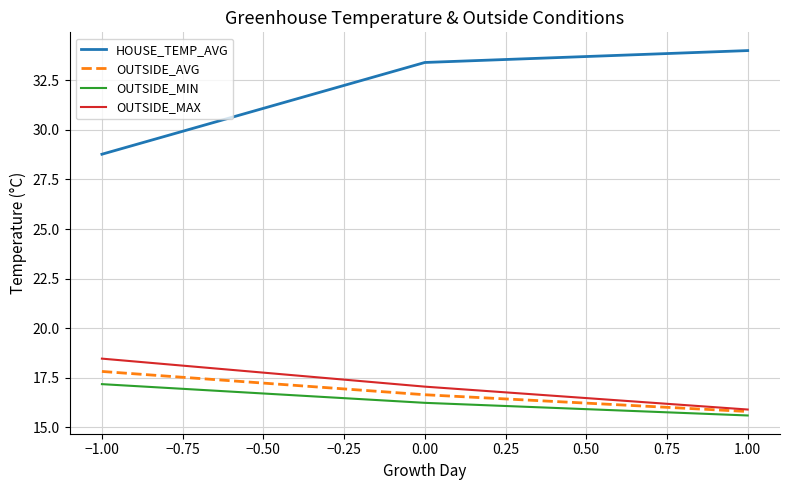

The value of OUTSIDE_MIN at −1.00 is 17.2. True or false?

True